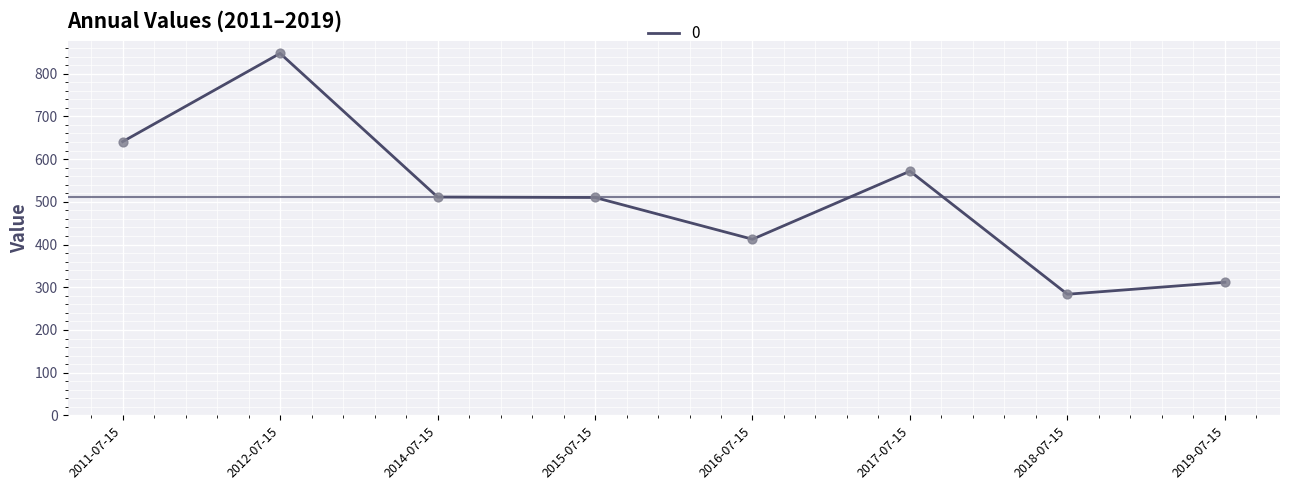

Between 2016-07-15 and 2017-07-15, which is larger?

2017-07-15